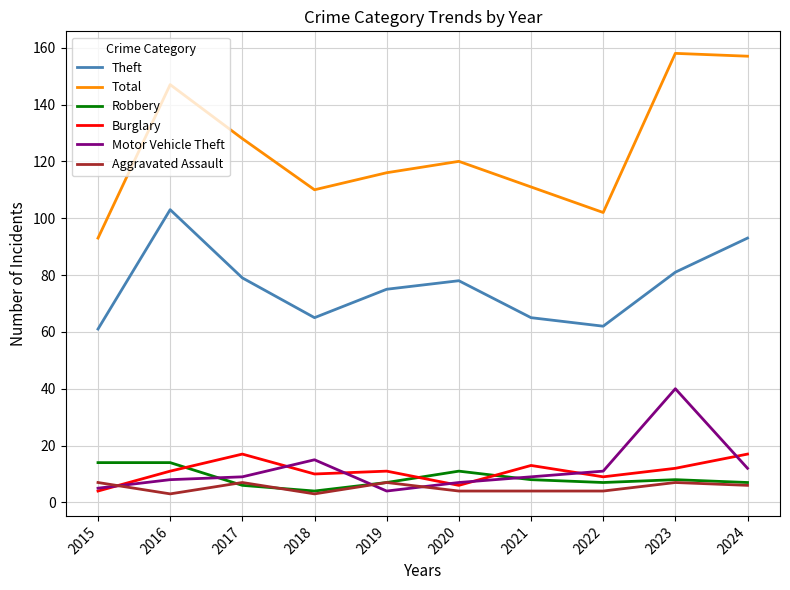

True or false: Burglary and Total cross at least once.

False